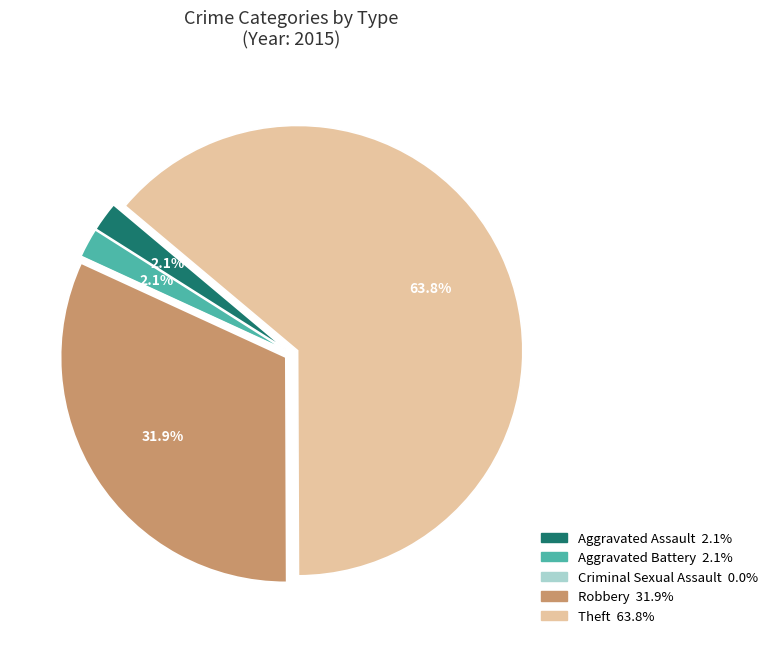

Is the sum of Robbery and Aggravated Assault greater than half?

No